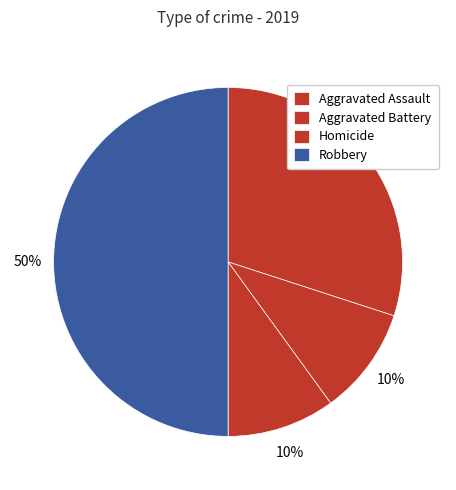

How many segments does this pie chart have?

4